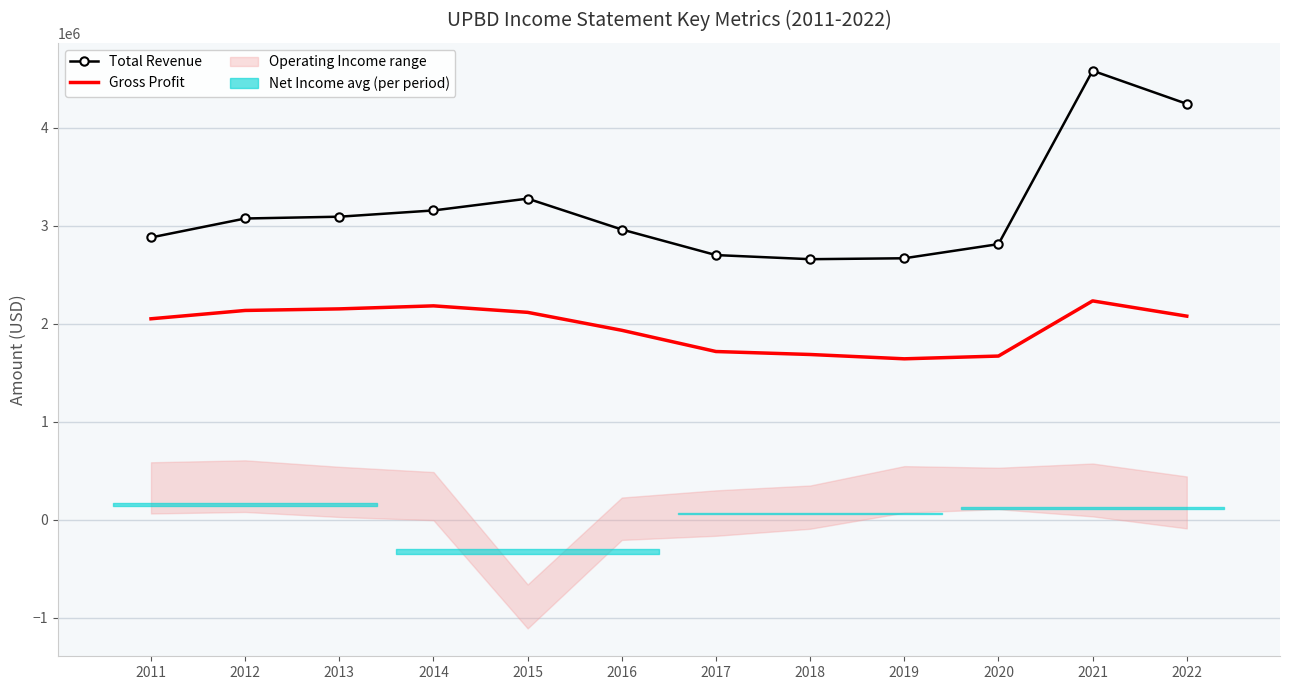

At which label is Gross Profit closest to 1939550?

2016